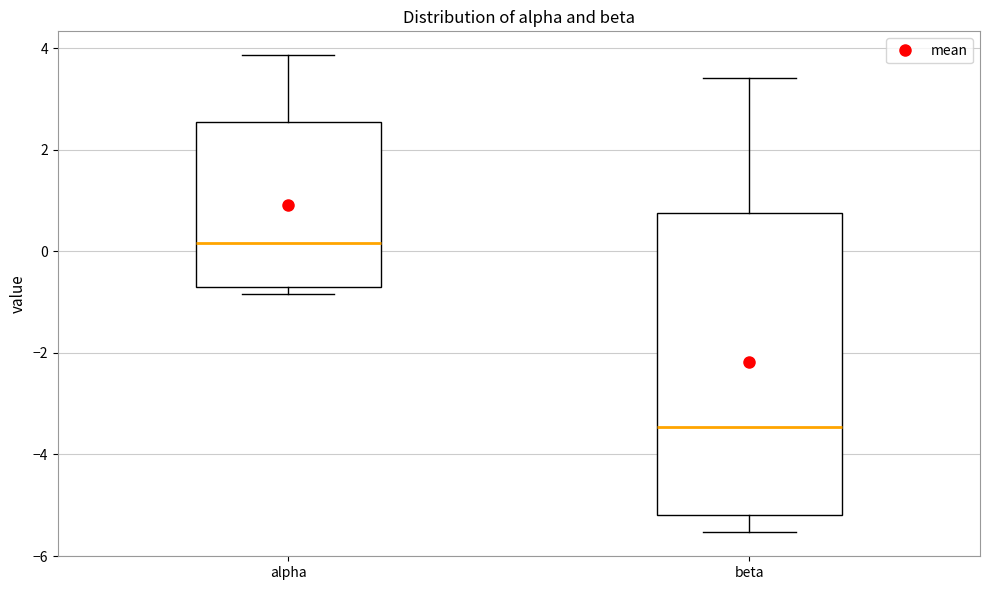

Comparing the boxes themselves (not the whiskers), which one is the tallest?

beta